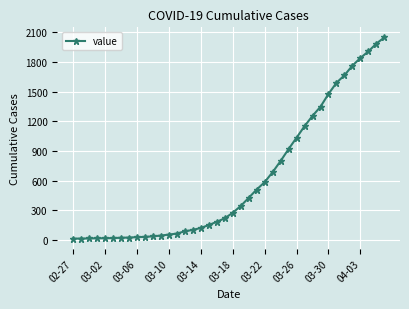

What is the sum of all values?

24864